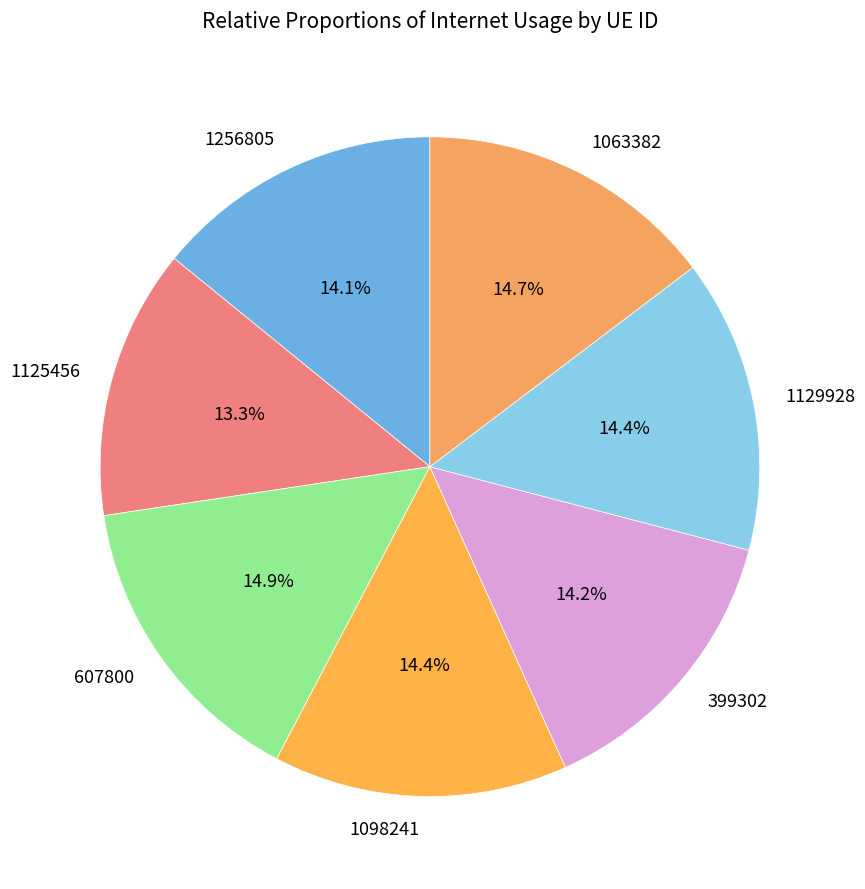

What is the smallest slice in the pie chart?

1125456